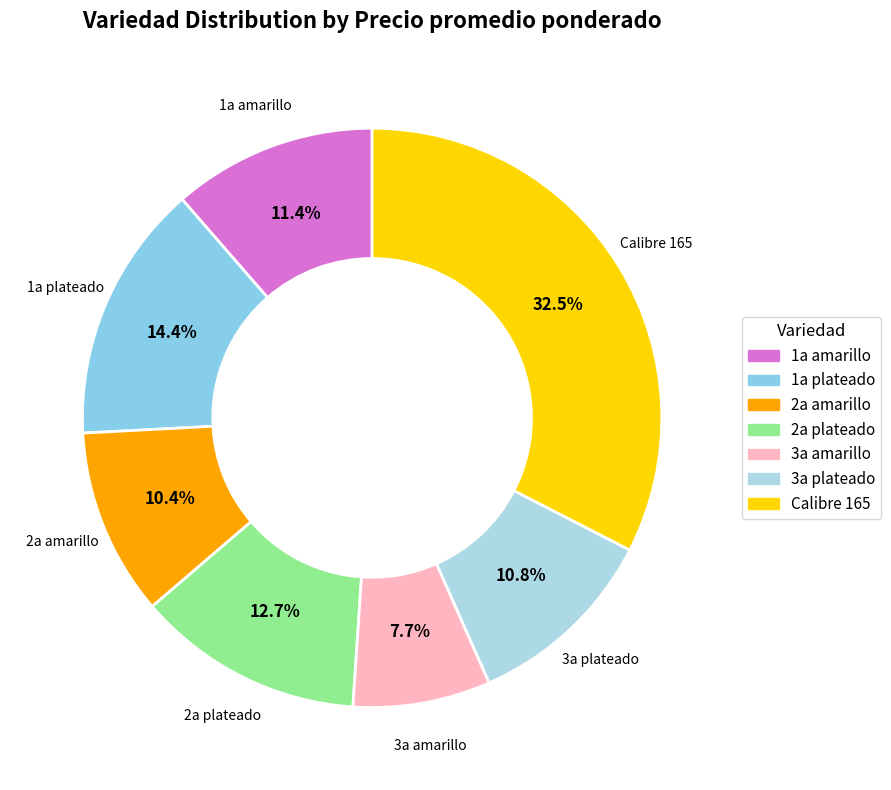

Does 1a plateado account for over 50% of the chart?

No